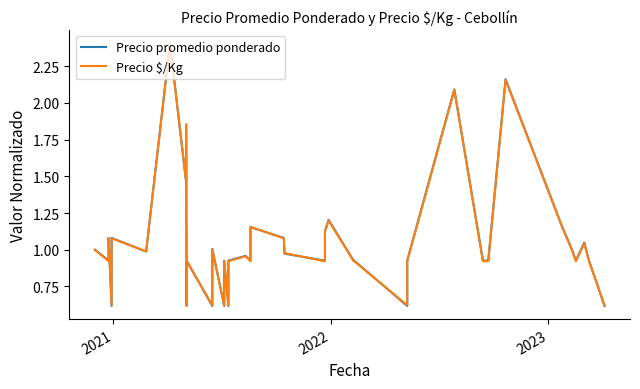

The Precio promedio ponderado series shows 1.4 at 10. True or false?

False